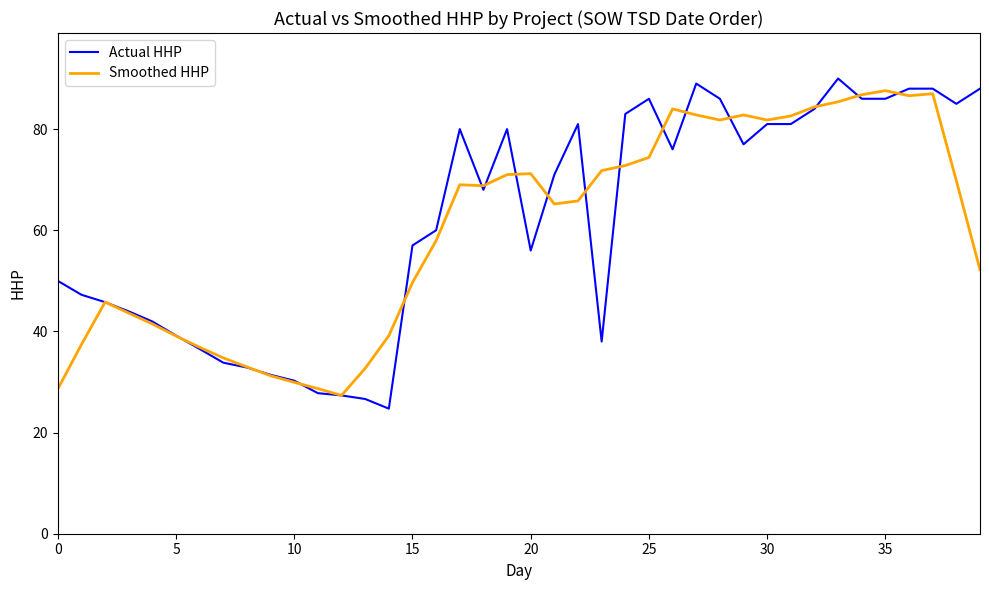

Which series has the largest range (max minus min)?

Actual HHP